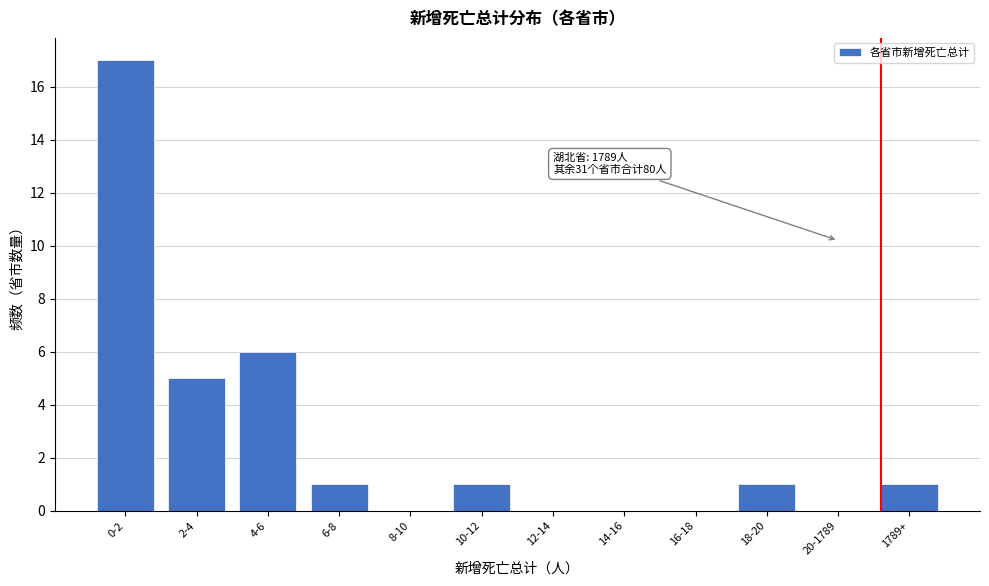

Reading left to right, transcribe all the data shown in this chart.

0-2=17	2-4=5	4-6=6	6-8=1	8-10=0	10-12=1	12-14=0	14-16=0	16-18=0	18-20=1	20-1789=0	1789+=1